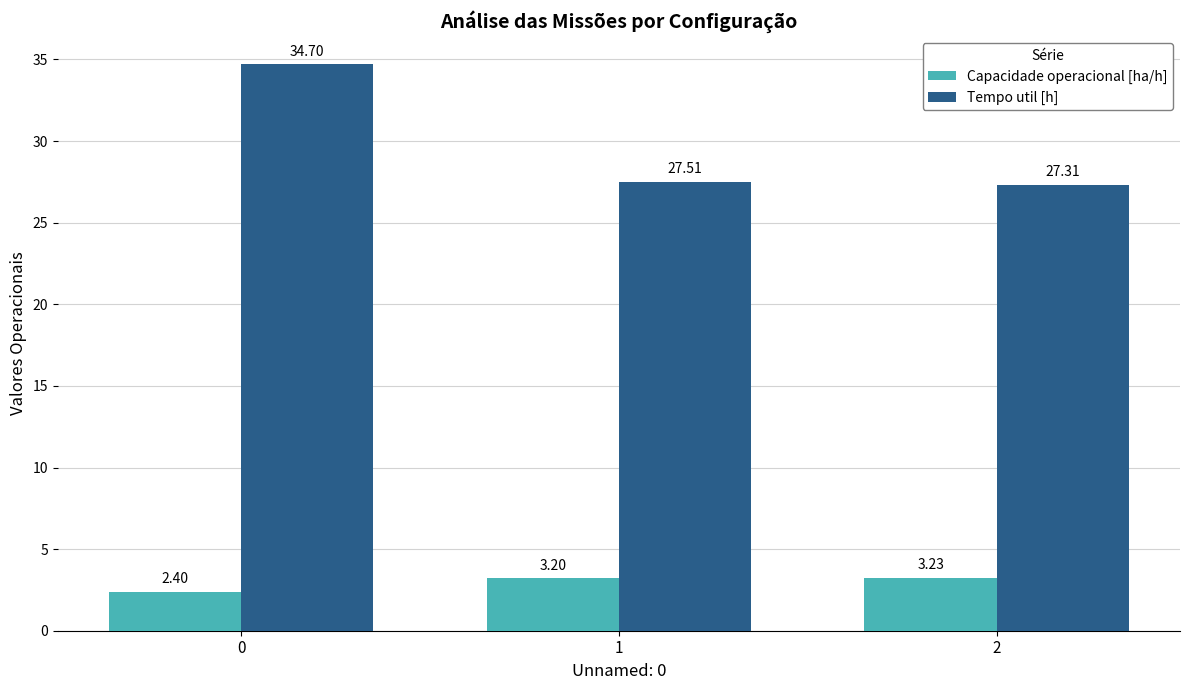

How many bars are there in each group?

2